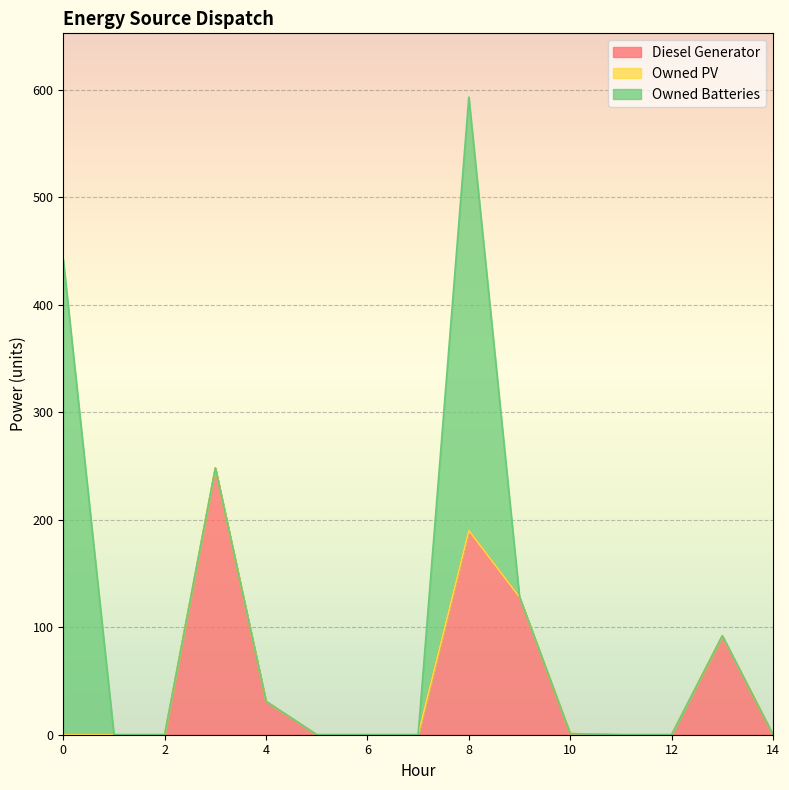

True or false: Diesel Generator and Owned PV intersect in this chart.

False